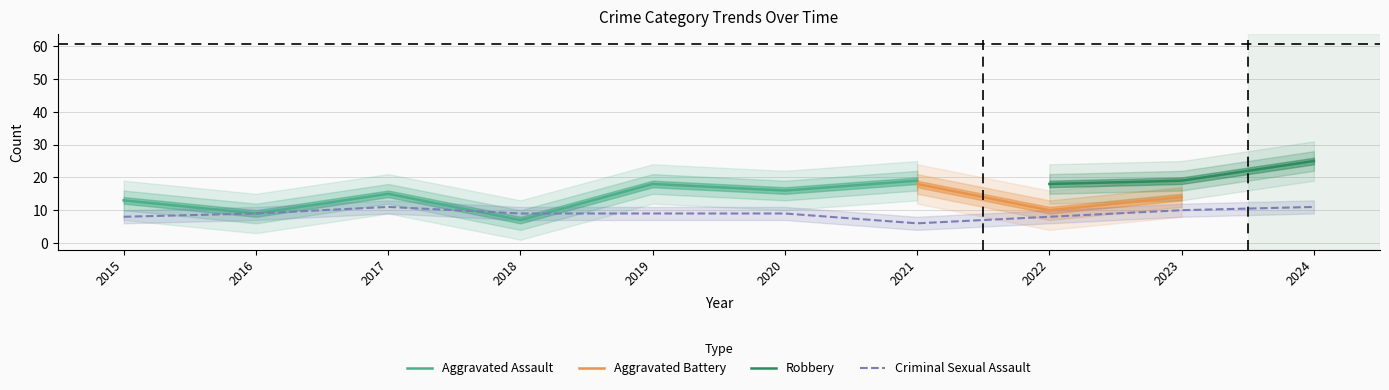

The value of Aggravated Assault at 2017 is 15. True or false?

True